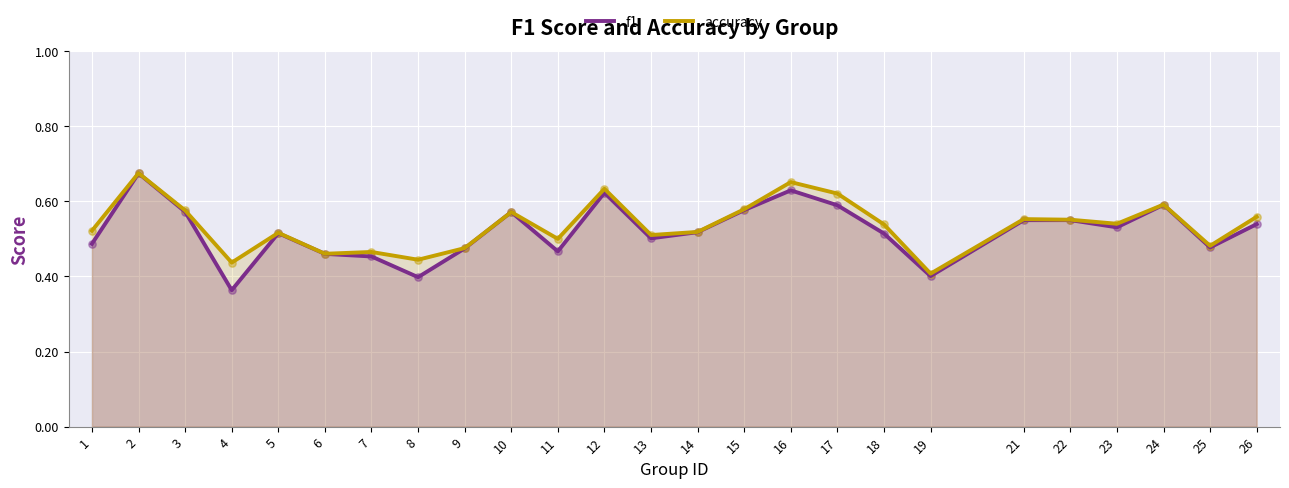

Which series has the widest spread of Y values?

f1